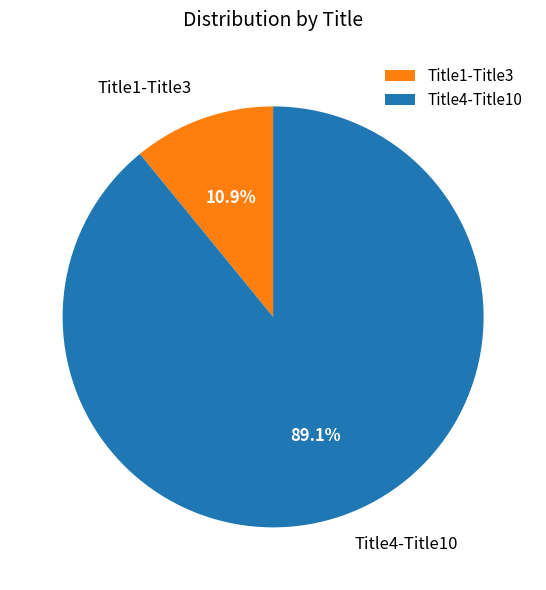

Rank the categories by value from lowest to highest.

Title1-Title3, Title4-Title10